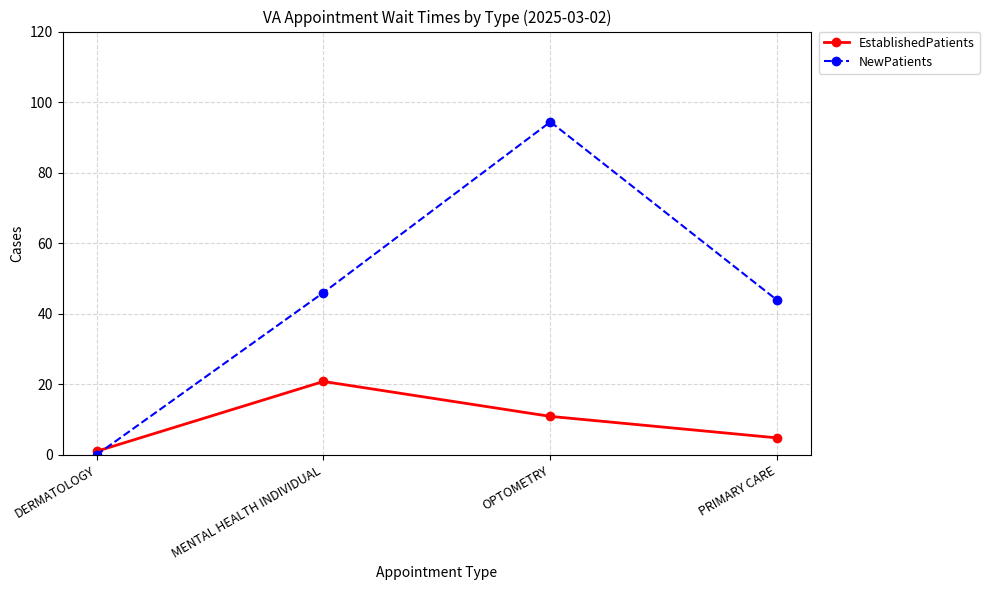

Rank the categories by EstablishedPatients value from highest to lowest.

MENTAL HEALTH INDIVIDUAL, OPTOMETRY, PRIMARY CARE, DERMATOLOGY